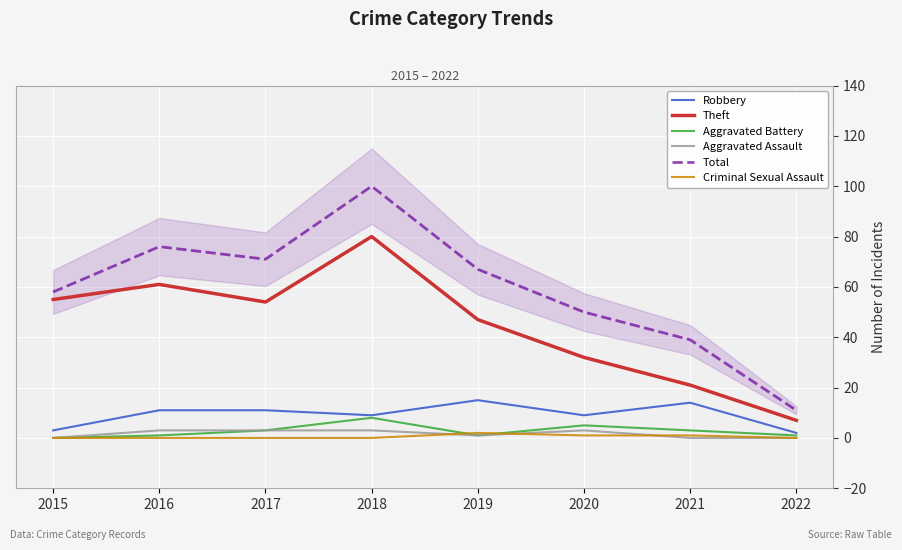

At 2017, list the series in order from largest to smallest.

Total, Theft, Robbery, Aggravated Battery, Aggravated Assault, Criminal Sexual Assault